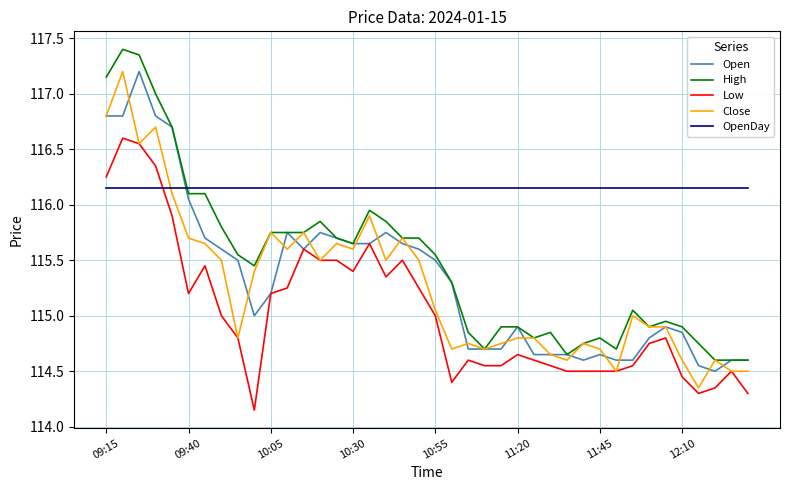

At how many categories does at least one series exceed 116?

40